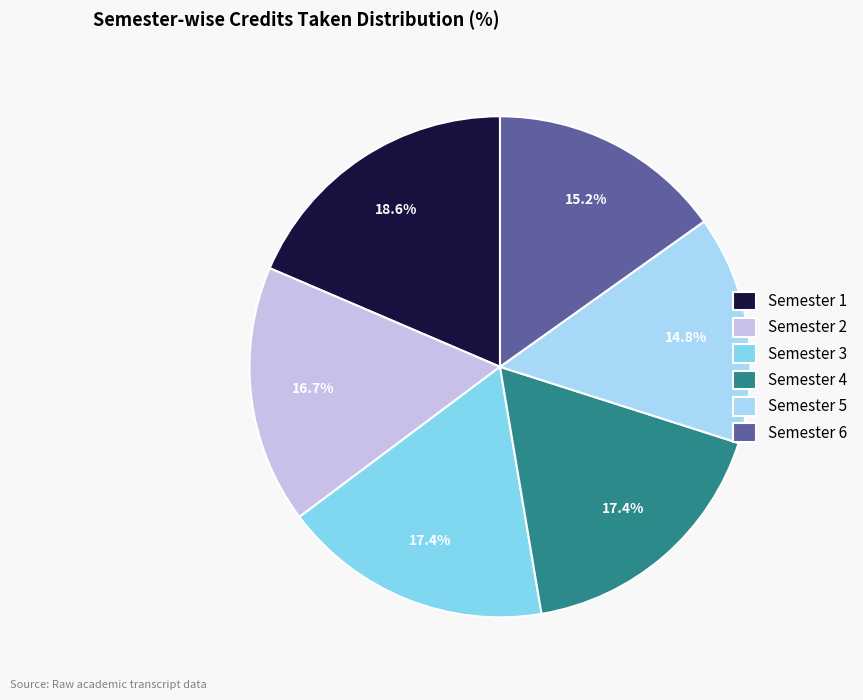

Does any single category account for the majority?

No